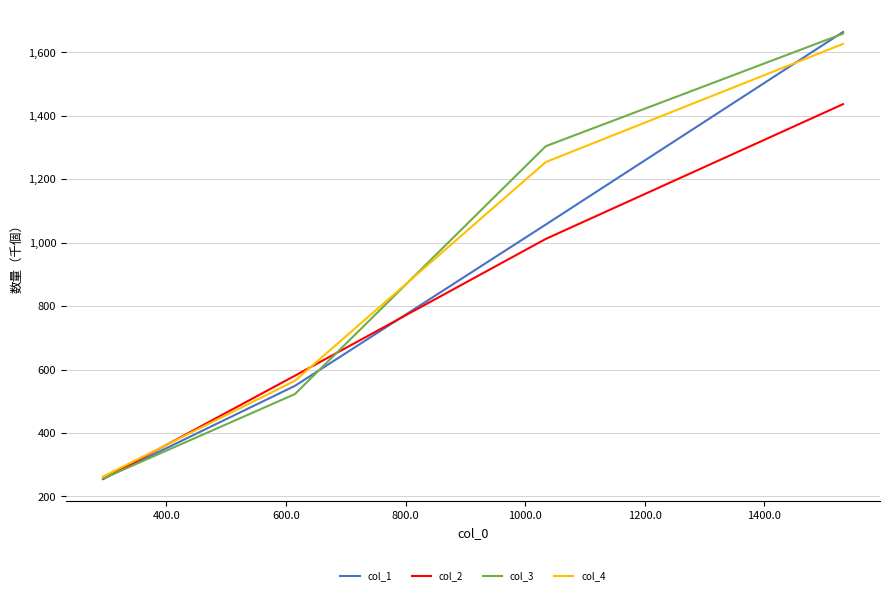

What is the maximum value shown in the chart?

1663.6